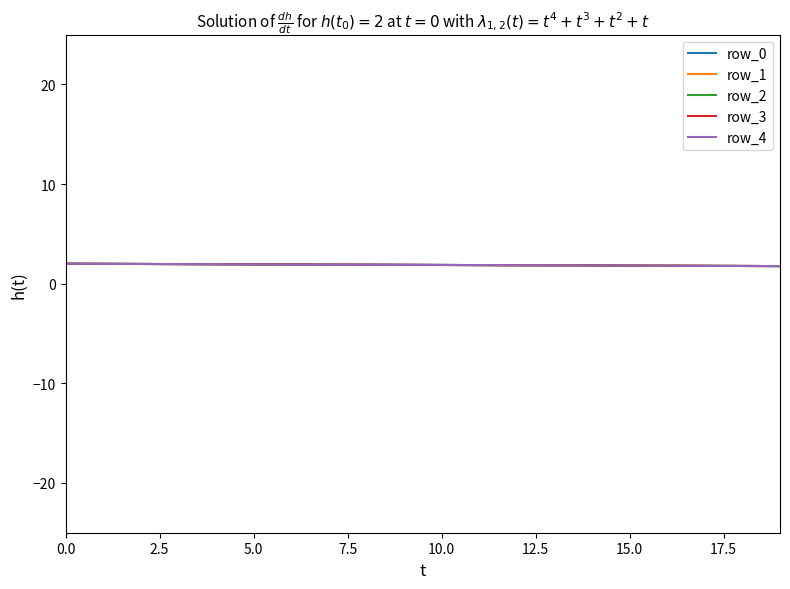

Rank the series by their average value, from highest to lowest.

row_4, row_3, row_2, row_1, row_0